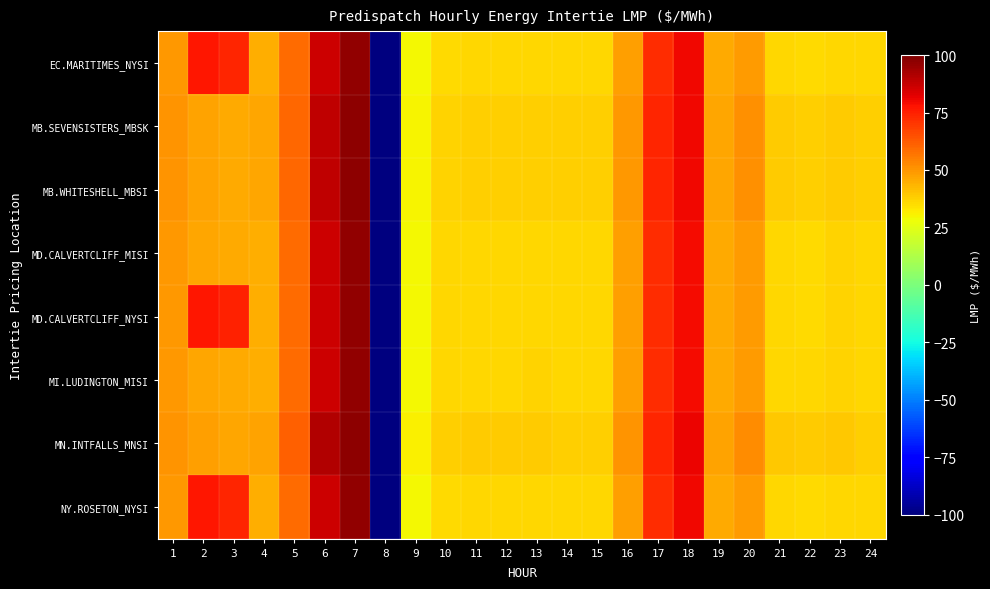

What is the spread (max minus min) of values at 24?

2.0